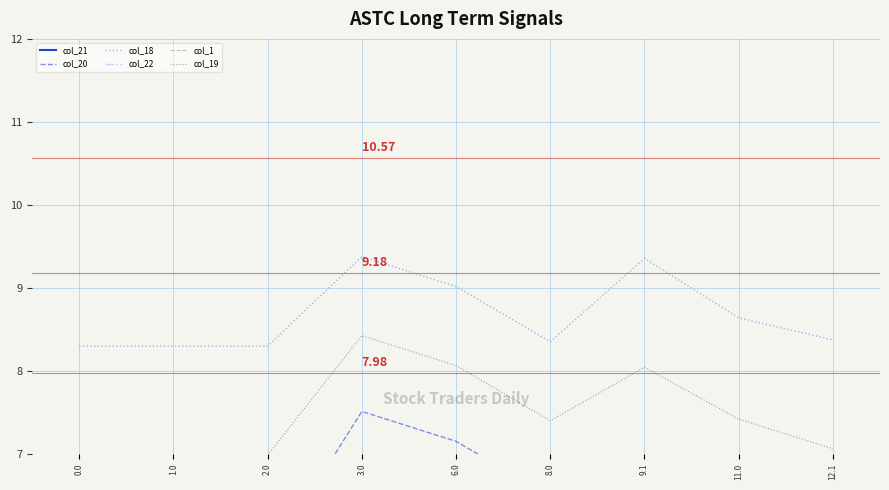

How many lines are shown in the chart?

6